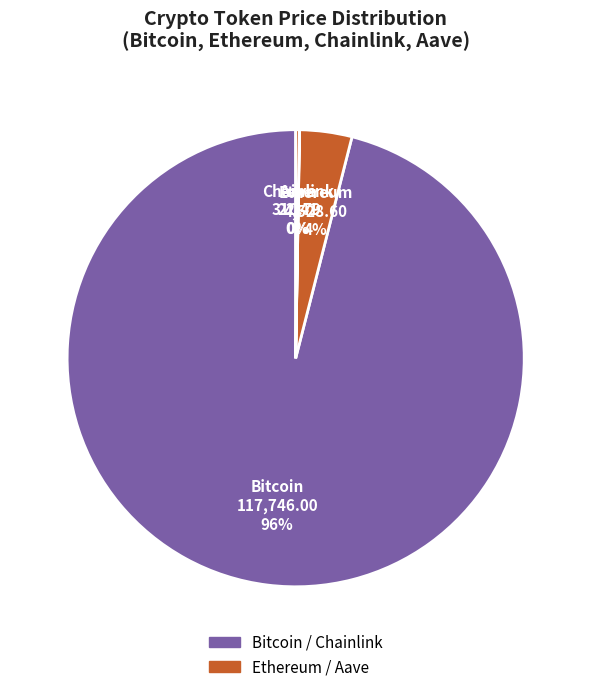

What percentage is the Ethereum slice, to the nearest percent?

4%